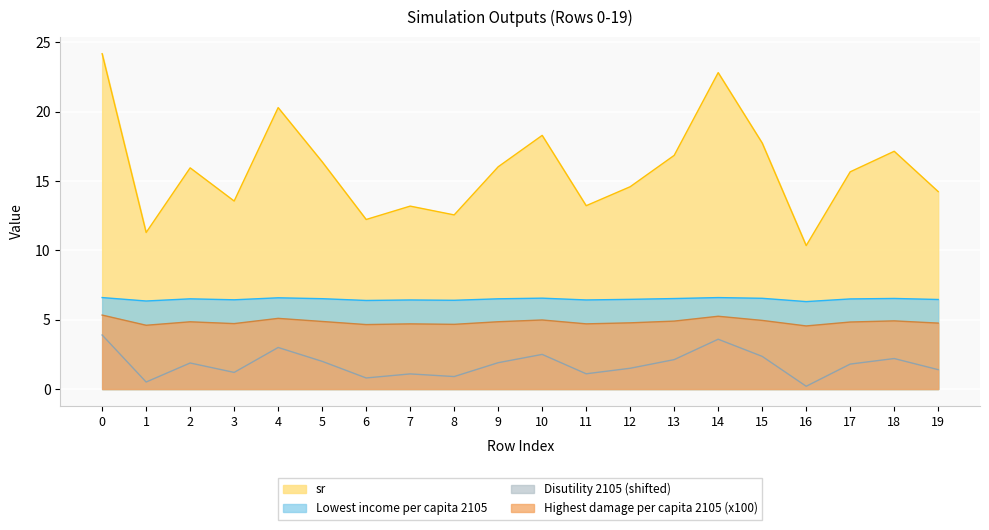

What is the difference between the maximum and minimum values in the Disutility 2105 series?

3.7